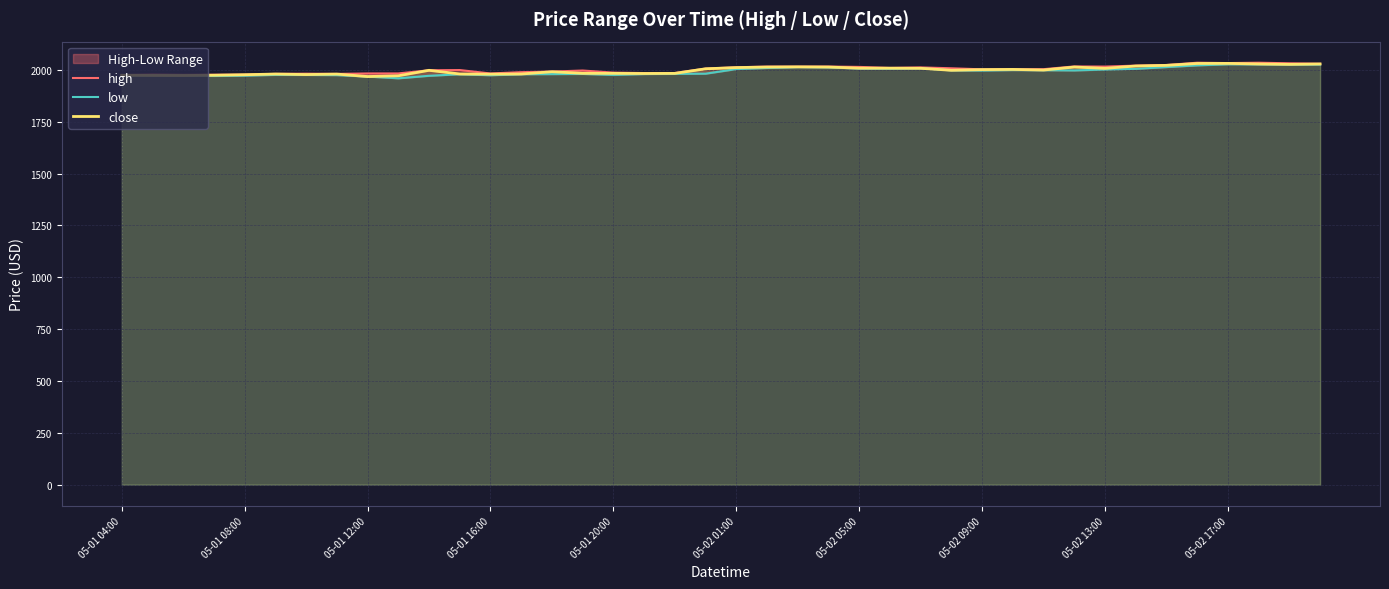

The high series shows 2002.6 at 29. True or false?

True